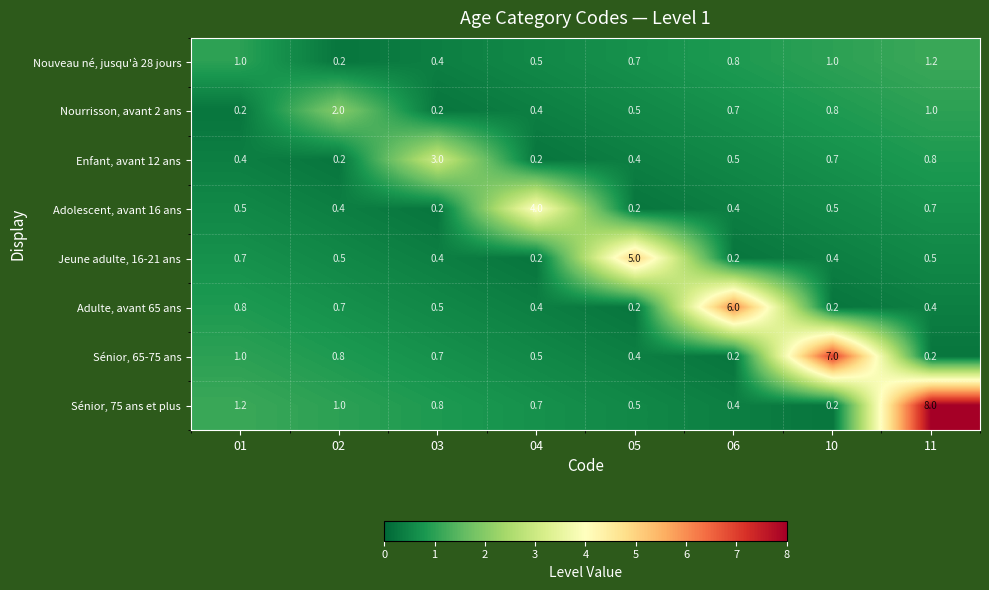

Which series has the widest spread of values?

Sénior, 75 ans et plus